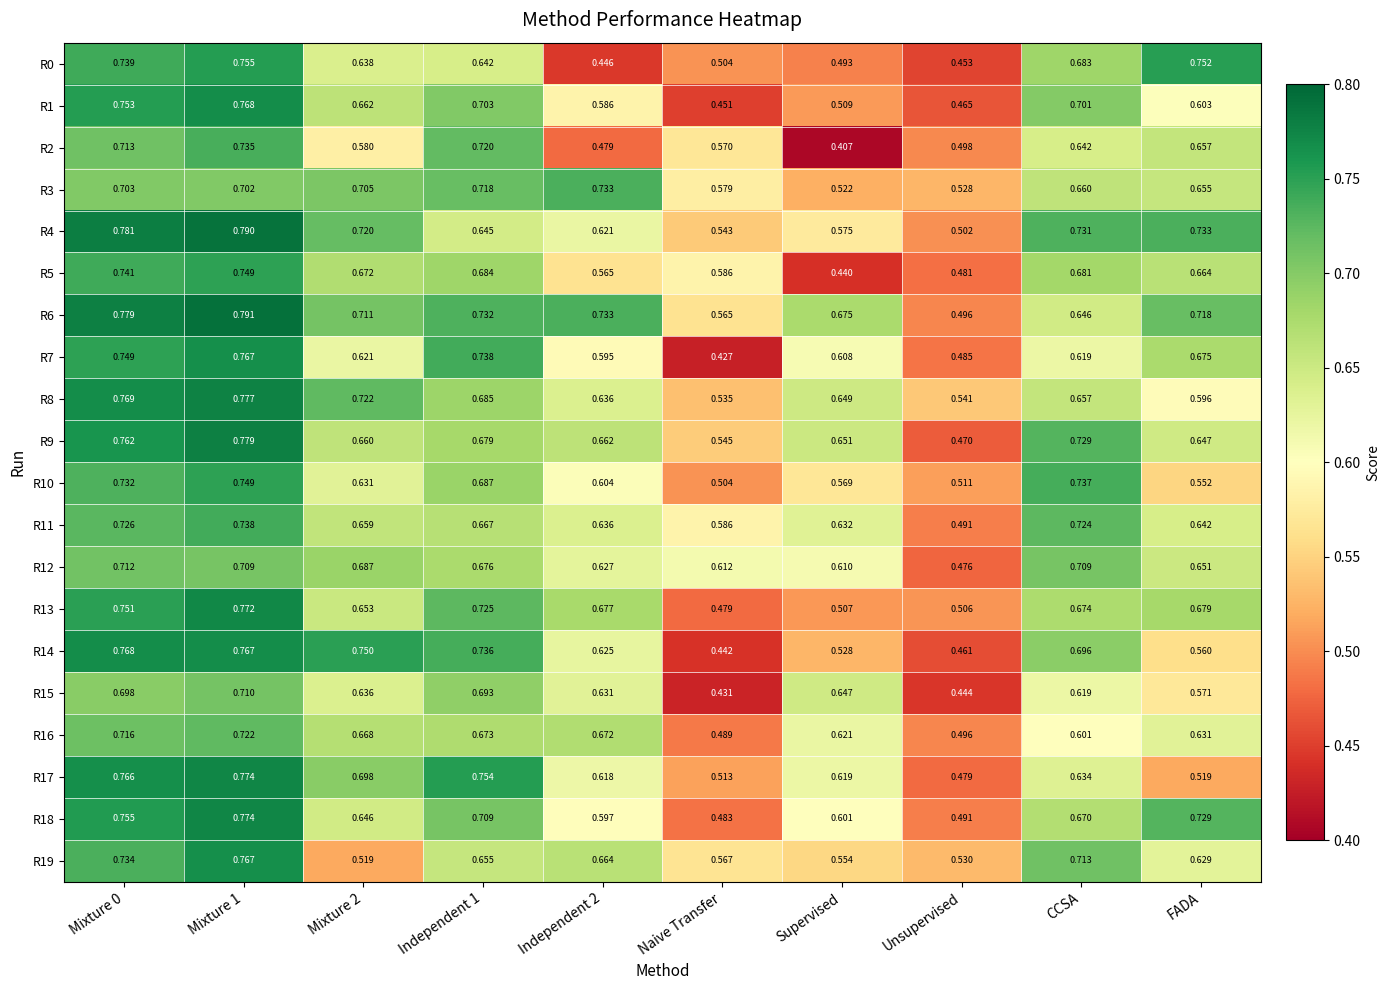

At which label is R6 closest to 0?

Unsupervised